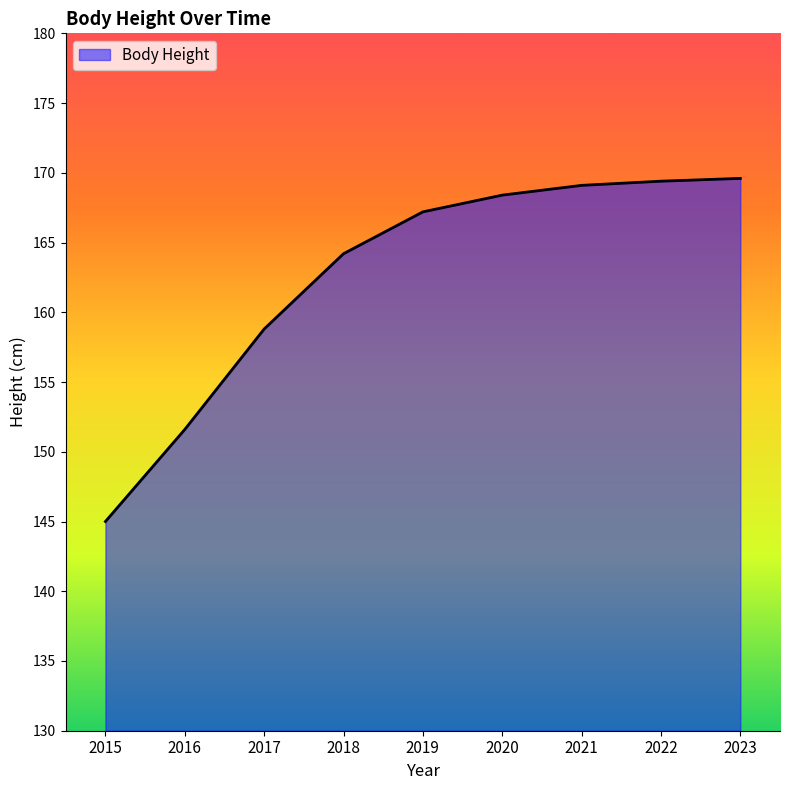

What is the ratio of the value at 2018 to the value at 2021?

1.0